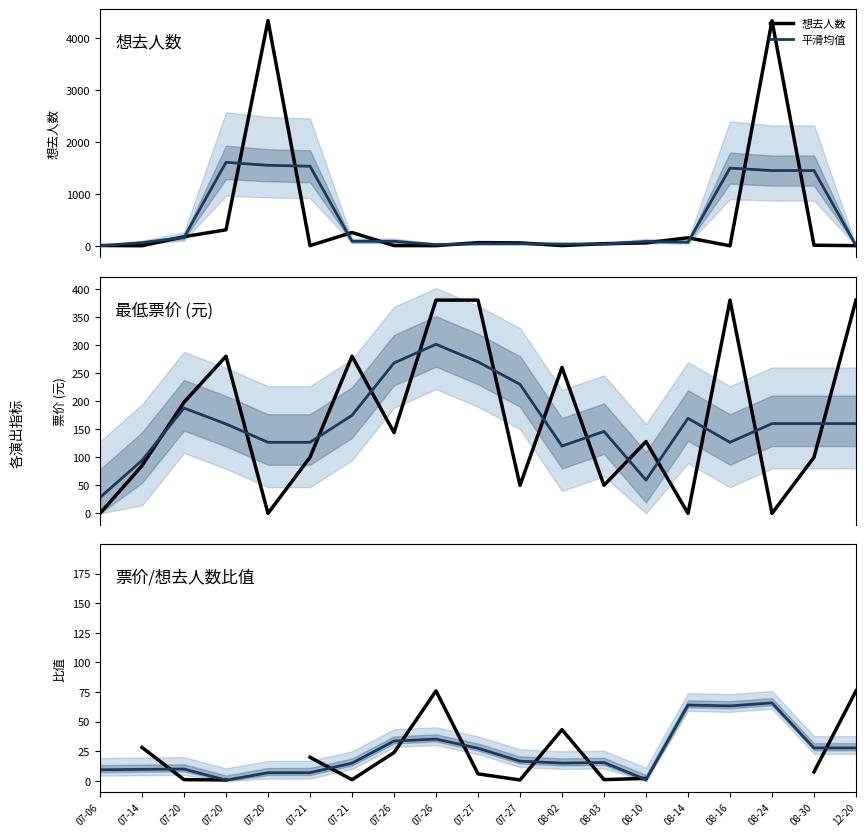

Which series has the largest range (max minus min)?

想去人数